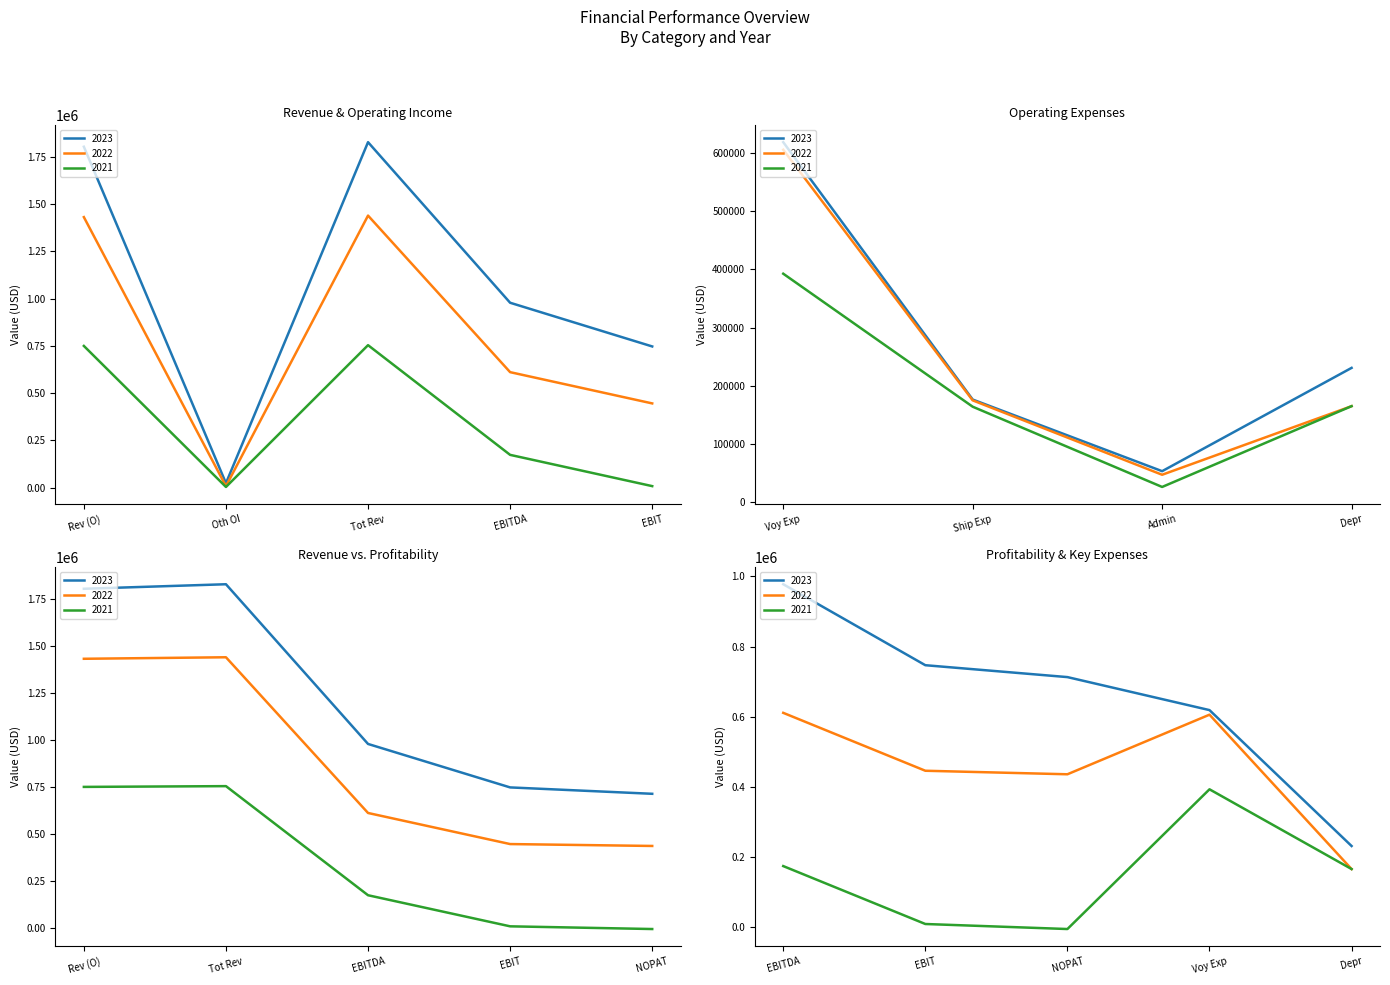

True or false: 2022 and 2021 intersect in this chart.

True